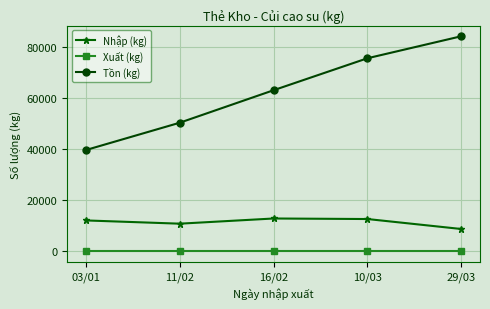

True or false: Nhập (kg) has more than 2 points higher than both neighbors.

False